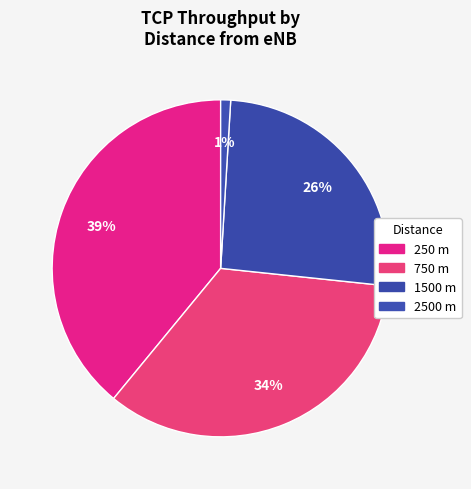

What is the largest slice in the pie chart?

250 m